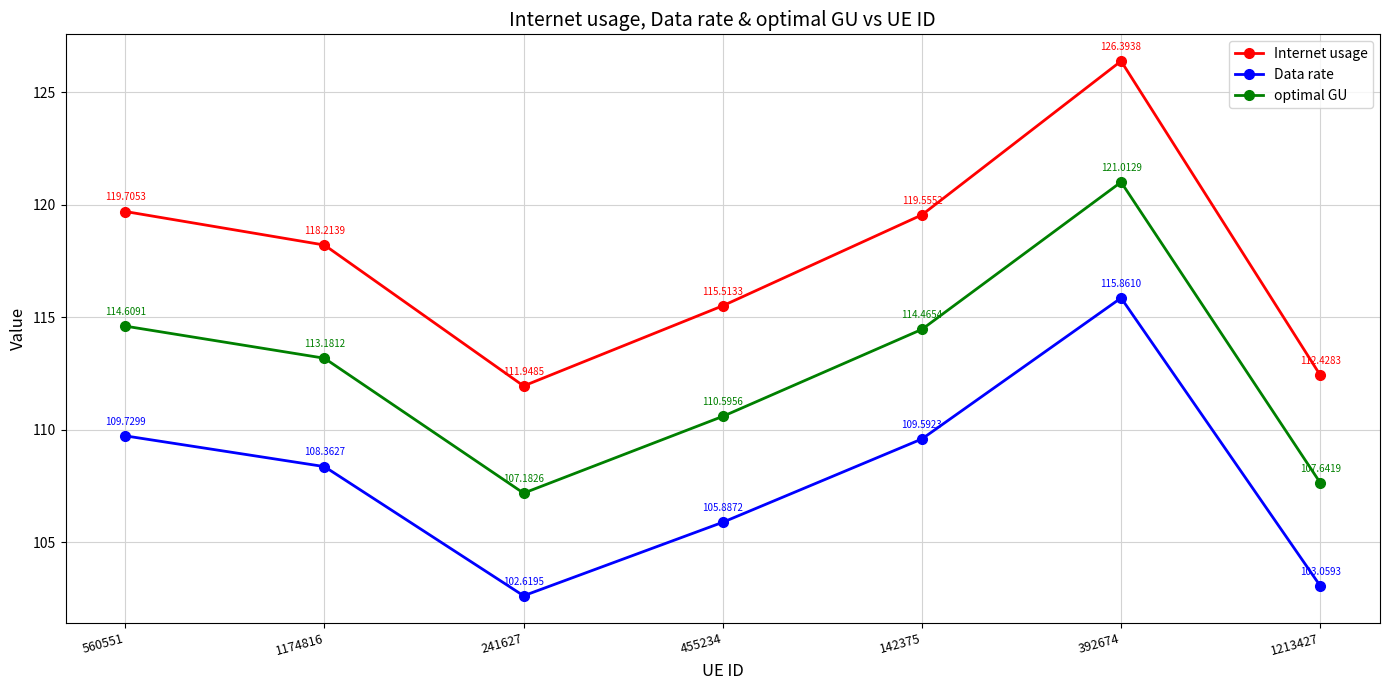

How many interior local valleys does the Internet usage series have?

1